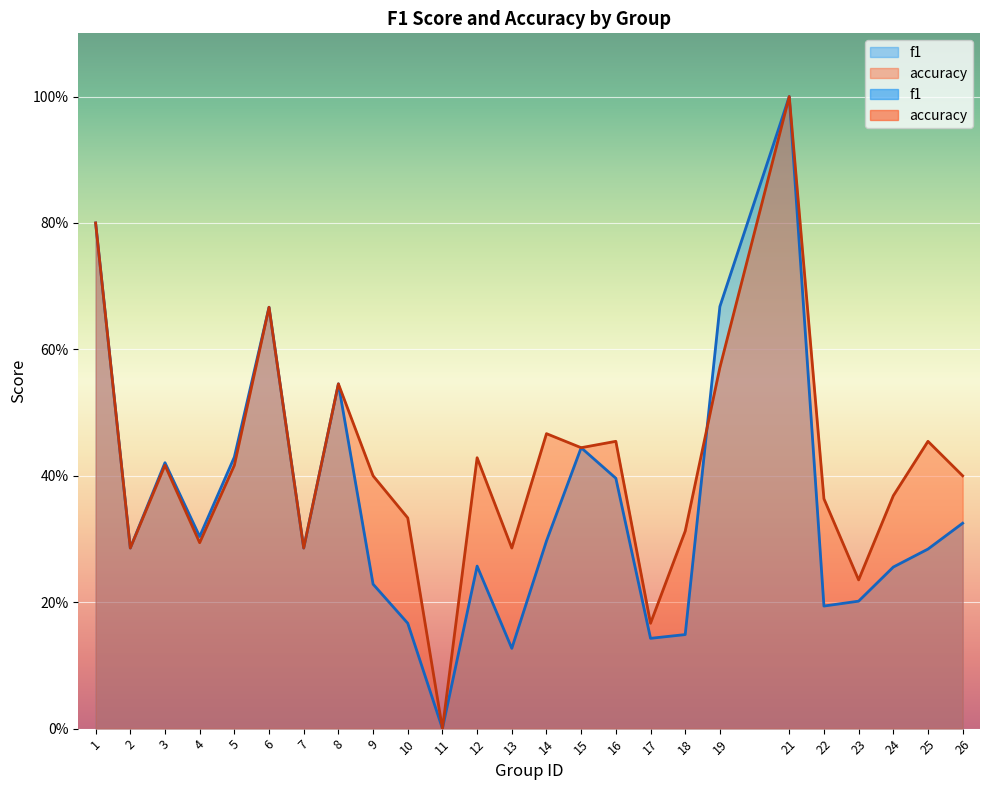

Which series has the largest total across all categories?

accuracy